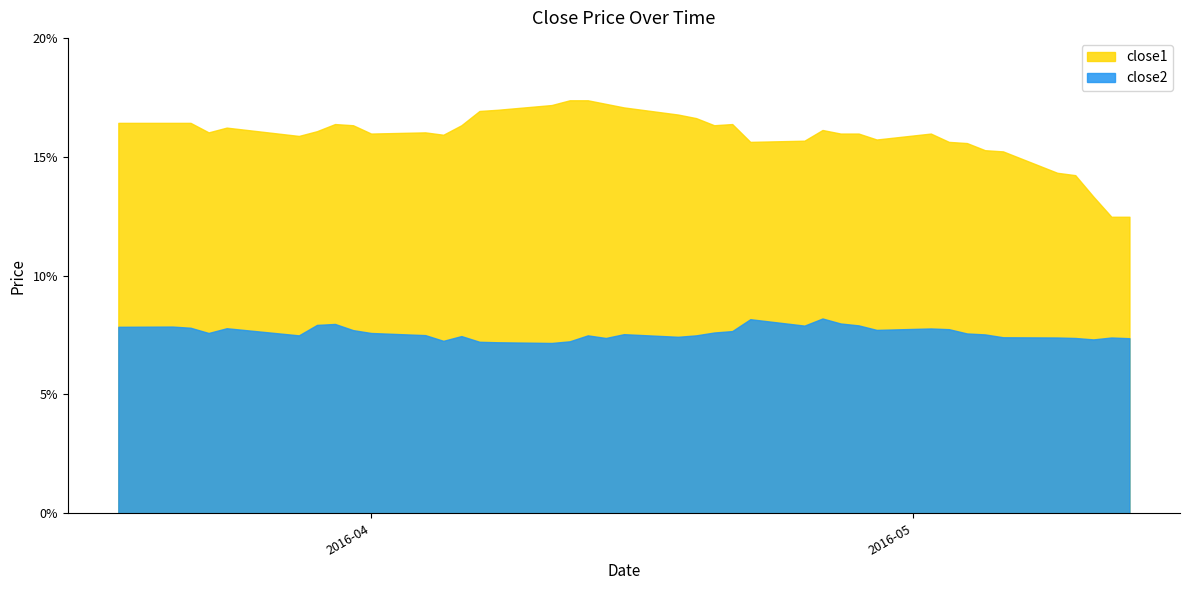

What is the difference between the close2 values at 2016-03-24 and 2016-04-26?

0.4